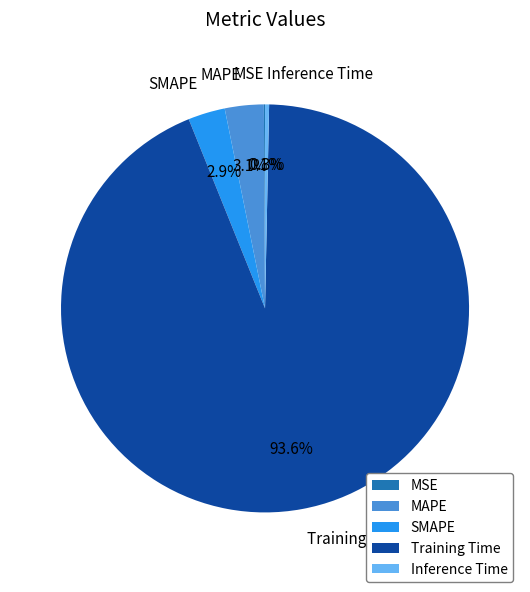

Which category has the biggest portion of the pie?

Training Time